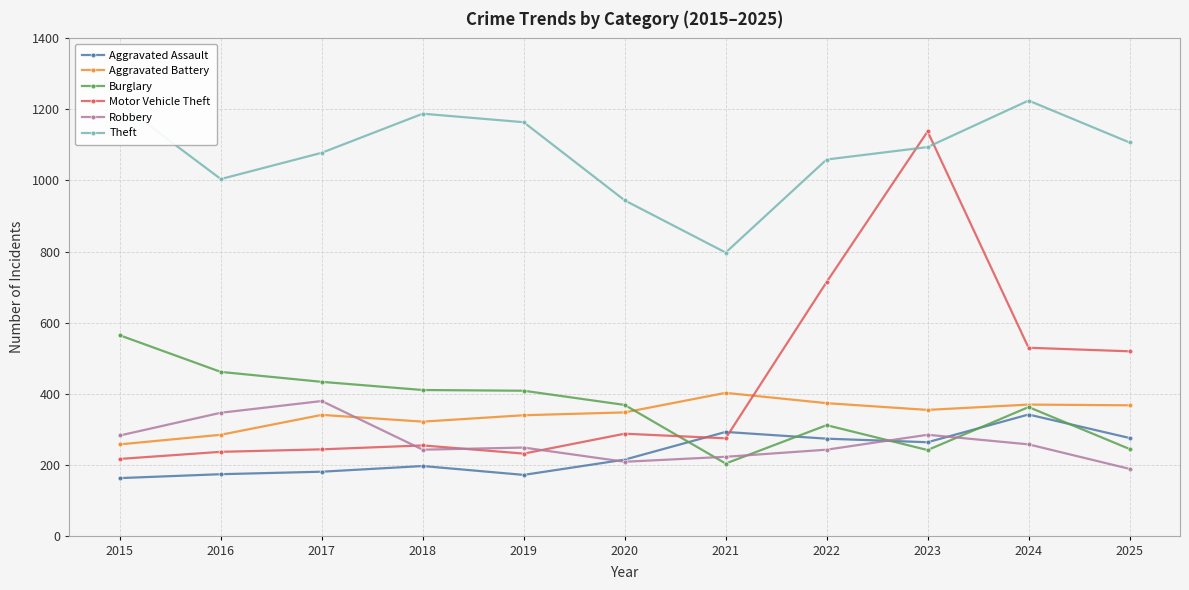

True or false: Aggravated Battery and Burglary cross at least once.

True